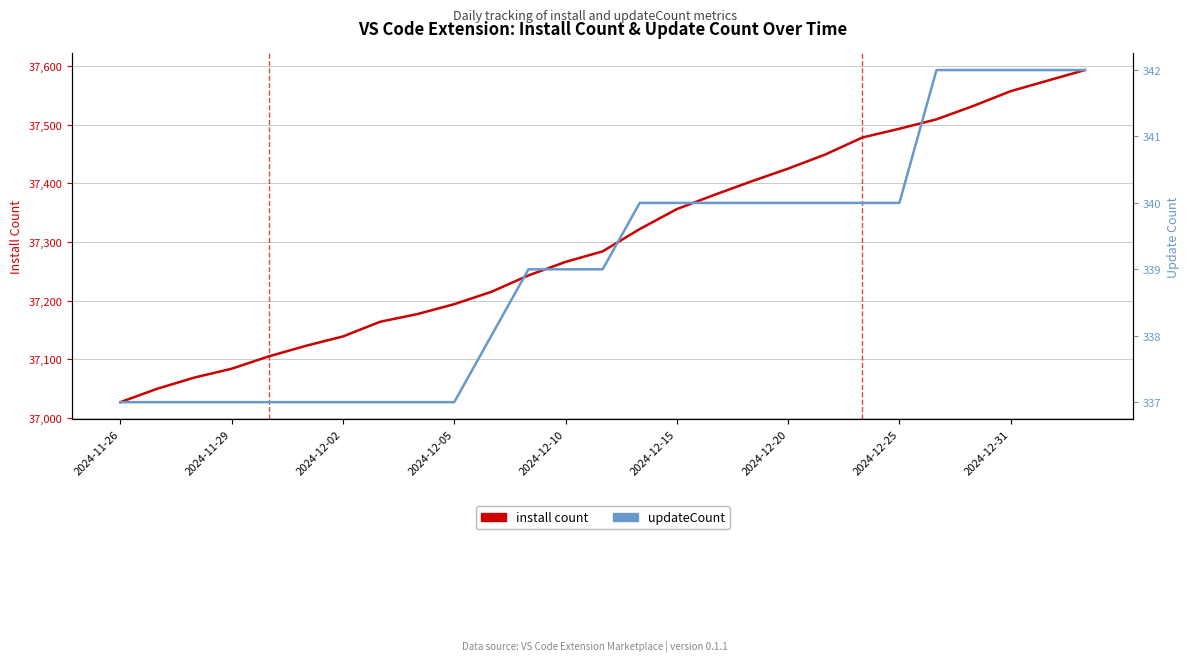

What is the difference between the maximum and minimum values in the install count series?

566